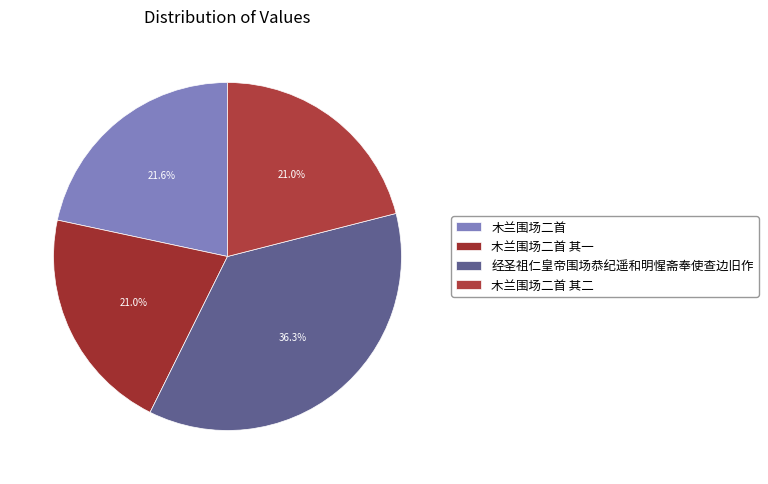

Which category has the biggest portion of the pie?

经圣祖仁皇帝围场恭纪遥和明惺斋奉使查边旧作